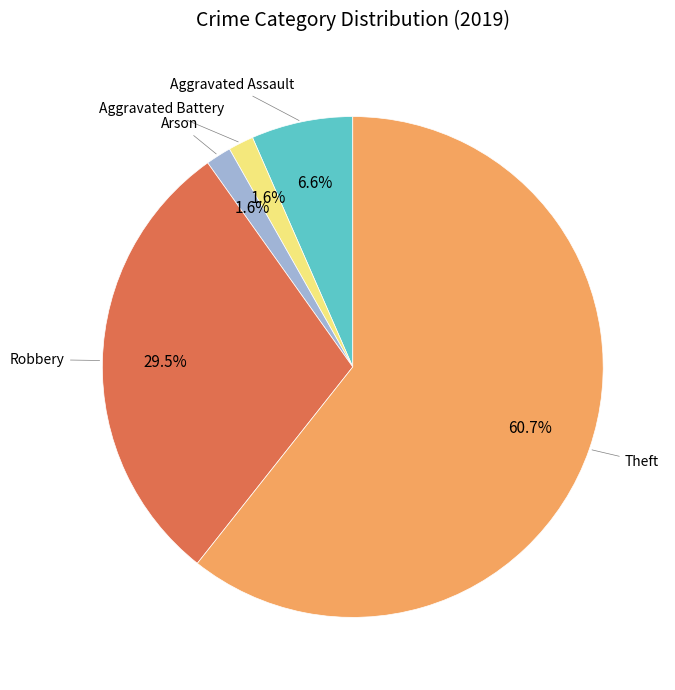

Is there a majority slice in this chart?

Yes